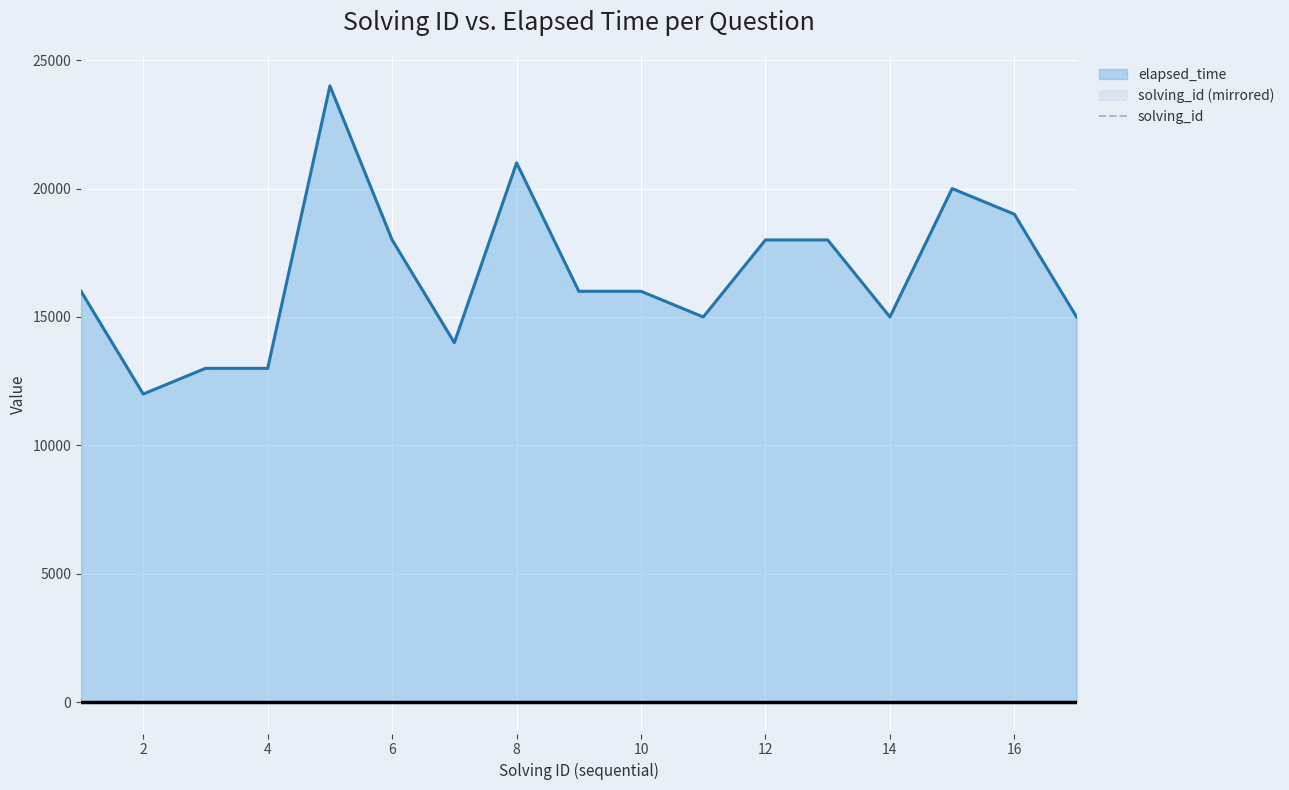

Which series has the largest total across all categories?

elapsed_time